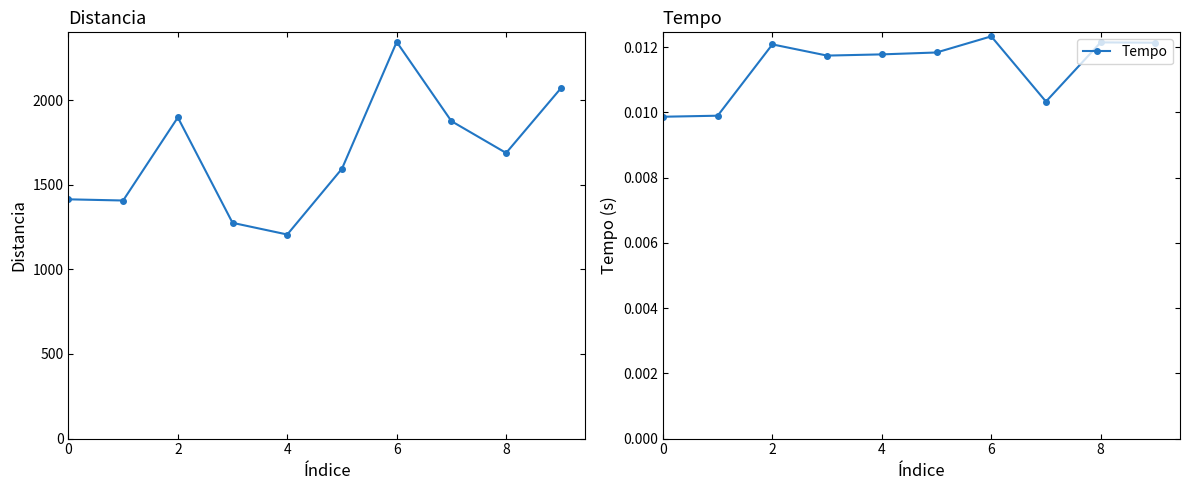

How many Tempo values are between 0 and 1?

10